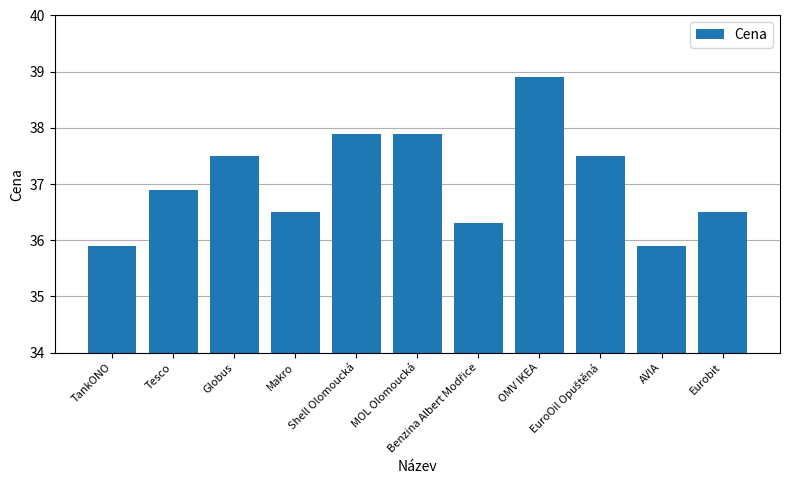

How many data points are less than 36?

2